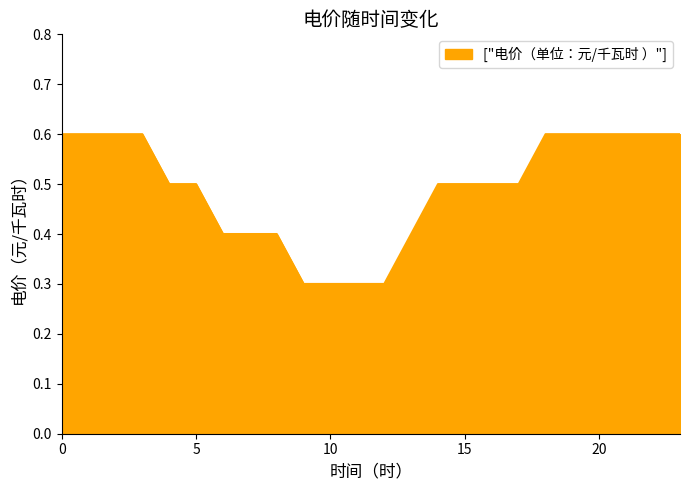

What is the smallest value displayed?

0.3